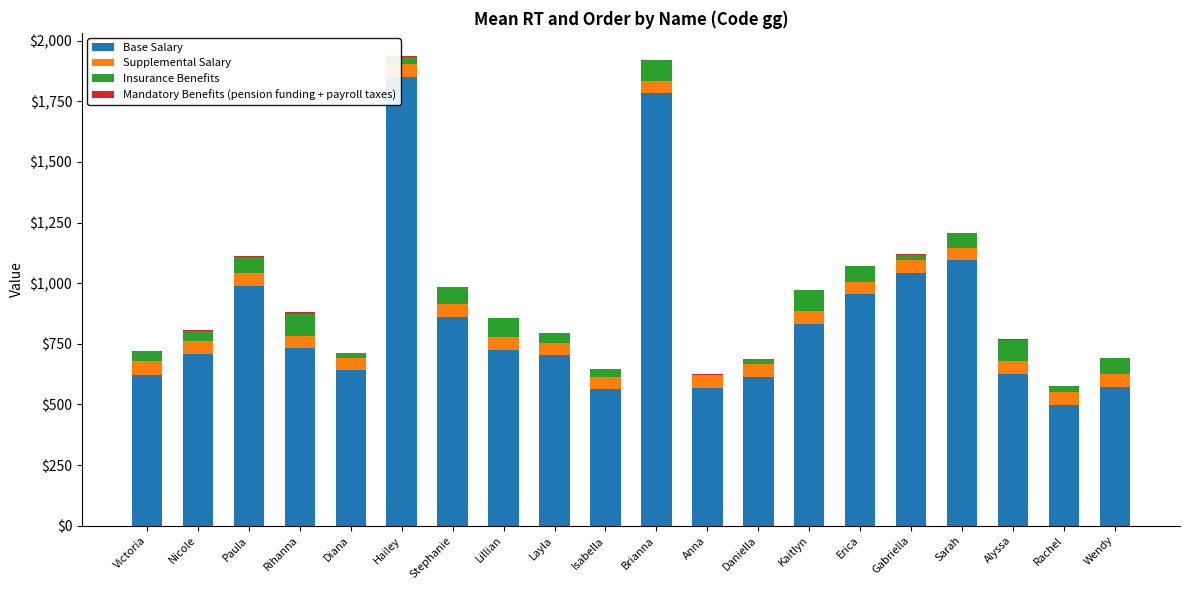

True or false: Base Salary has a value of 567 at Anna.

True